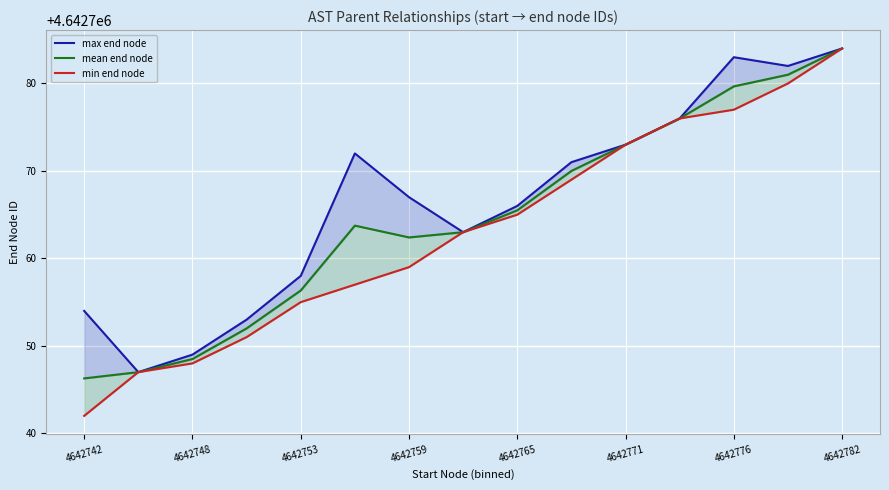

What is the maximum value shown in the chart?

4642784.0